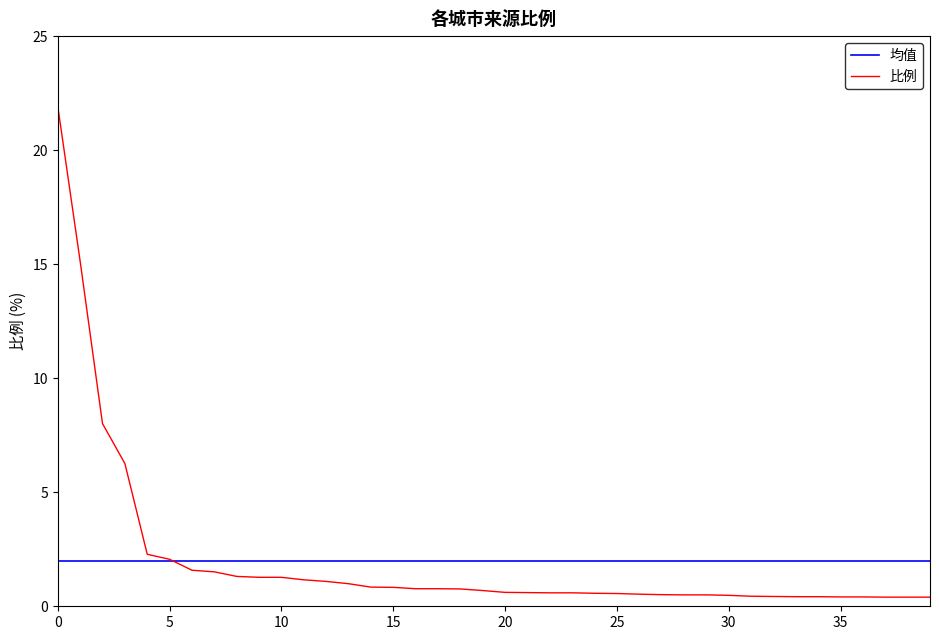

Which series has the largest range (max minus min)?

比例